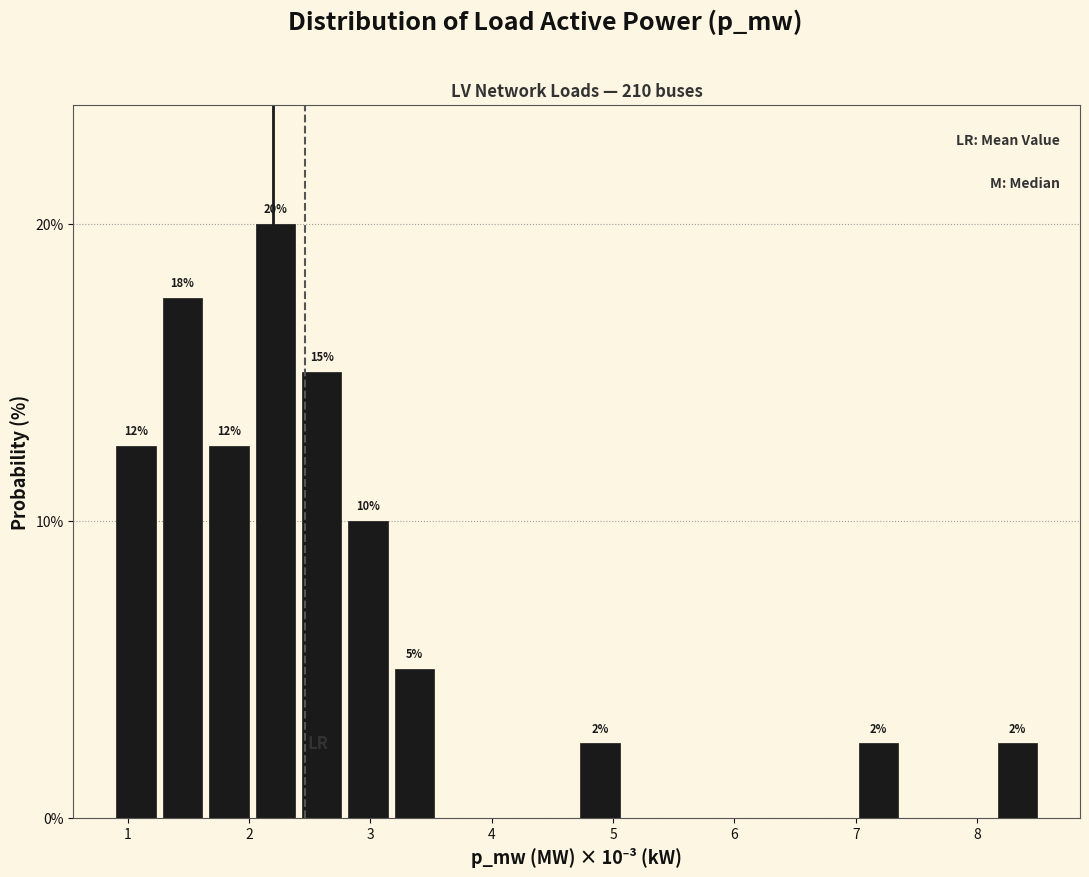

Read against the x-axis, roughly where is the centre of the tallest bar?

2.2